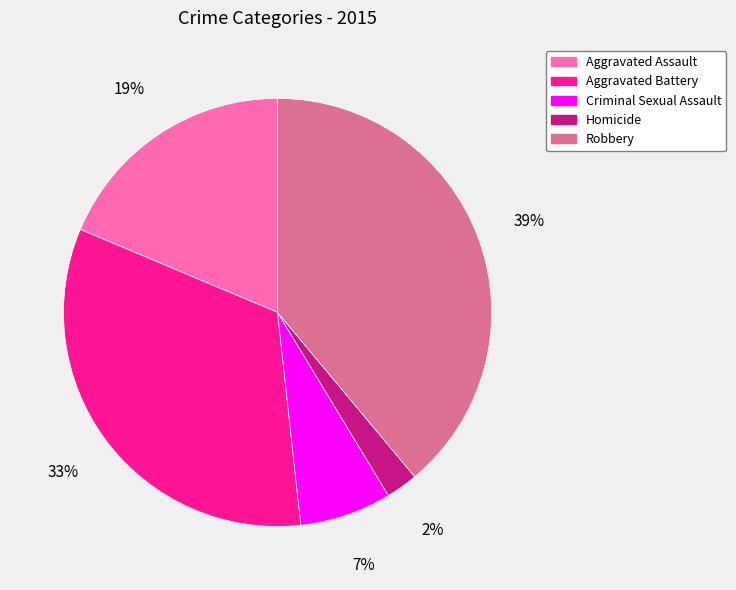

How many segments does this pie chart have?

5